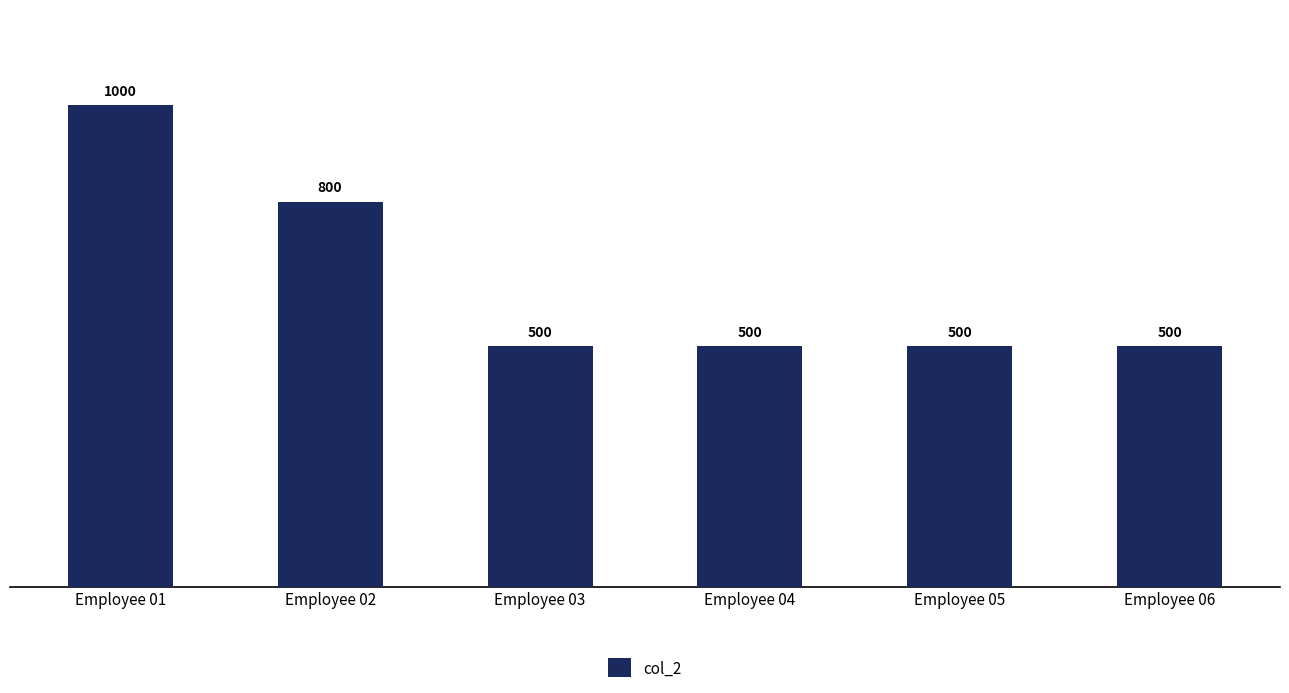

What is the difference between the second highest and minimum values?

300